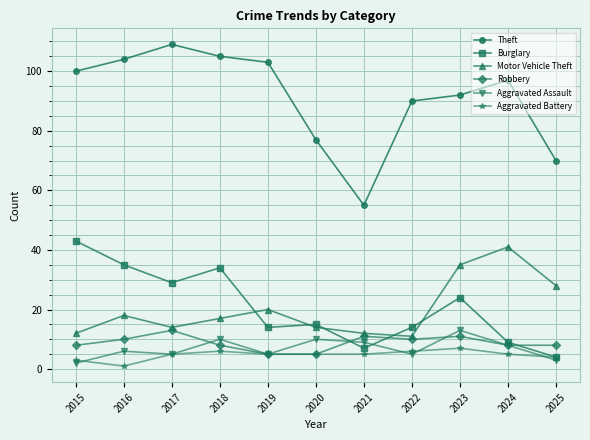

True or false: Motor Vehicle Theft and Robbery intersect in this chart.

False